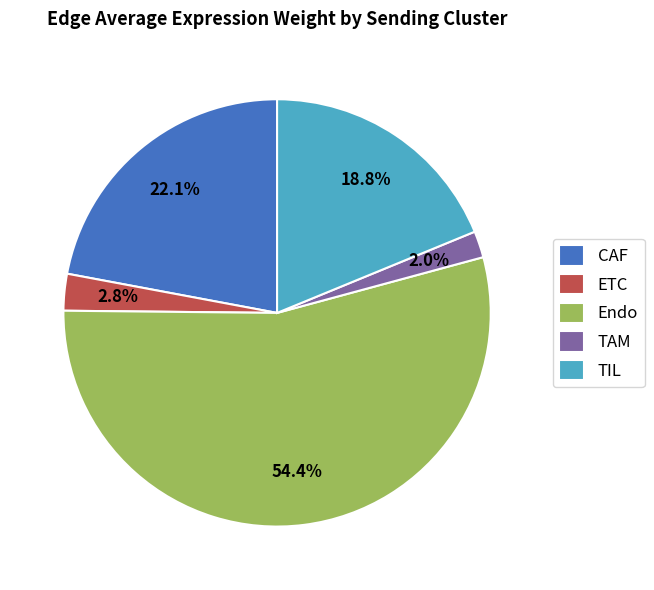

To the nearest percent, what is the difference between the largest and smallest slice percentages?

52%